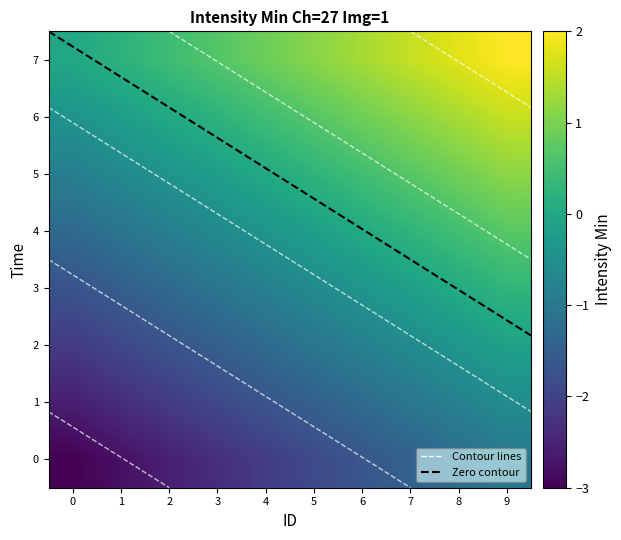

Where does the 3 series first go above 0?

8